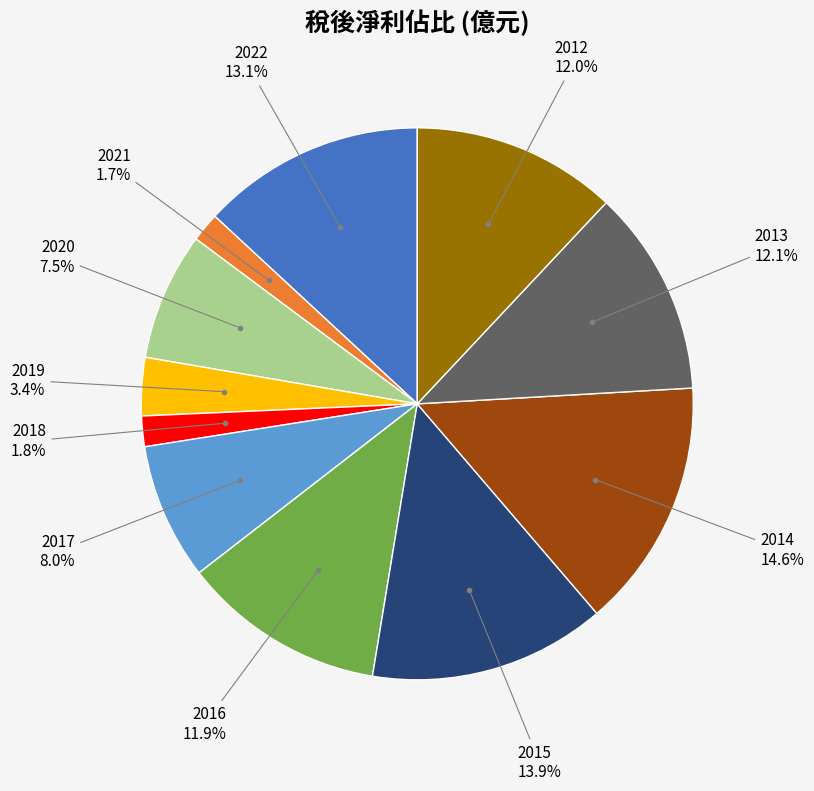

Is there any slice that represents more than half of the pie?

No